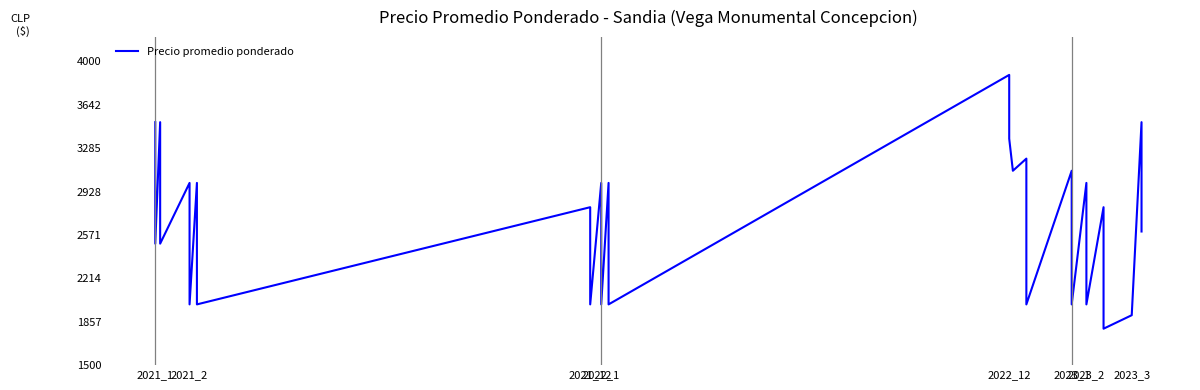

What is the change in value from 13 to 18?

+600